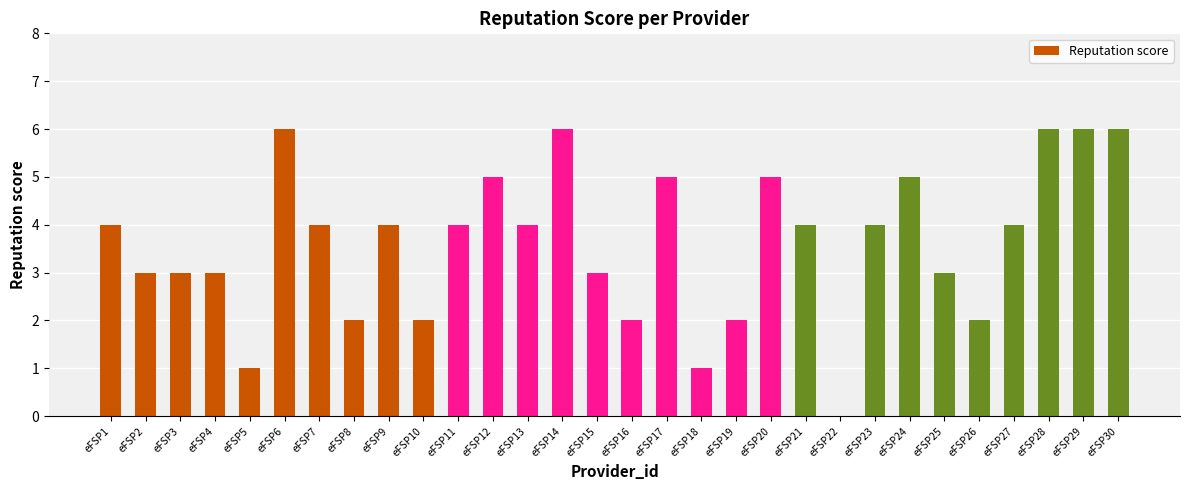

What is the greatest value displayed?

6